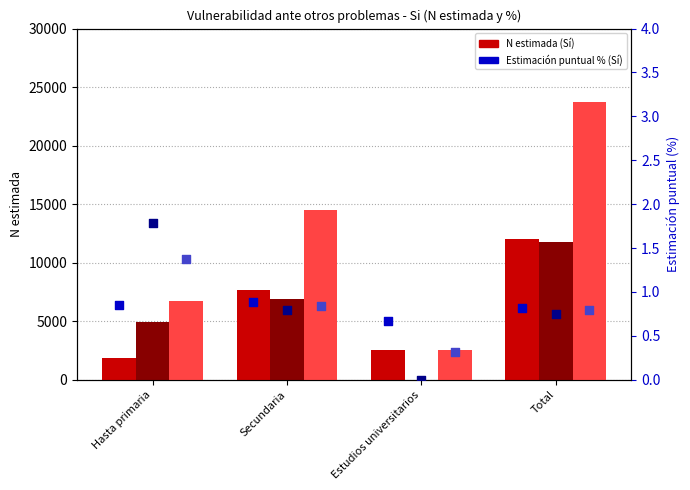

Which series reaches the minimum Y coordinate?

Mujer - Si (N estimada)